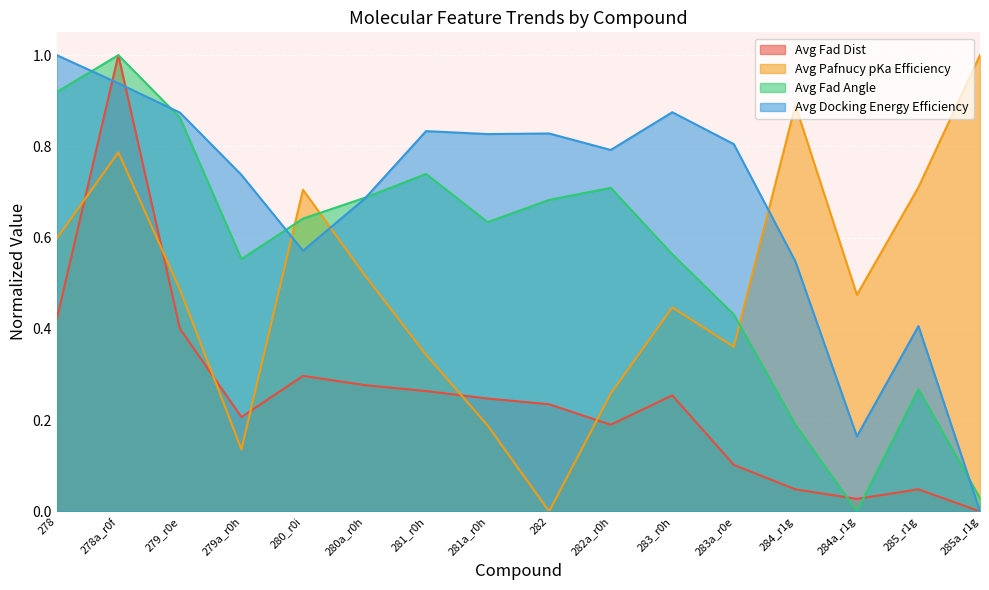

Where do Avg_Fad_Angle and Avg_Fad_Dist first cross each other?

284_r1g and 284a_r1g